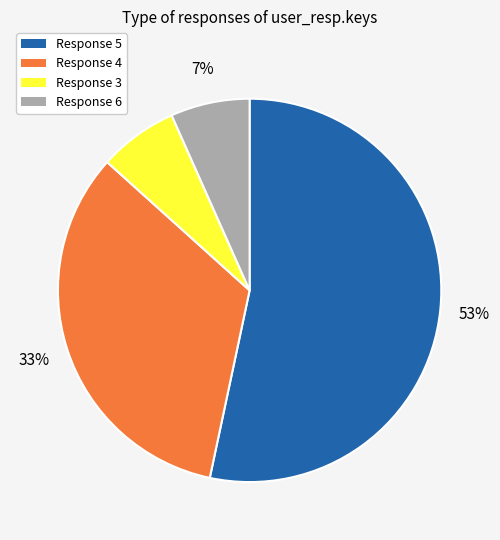

To the nearest percent, what is the average slice percentage?

25%